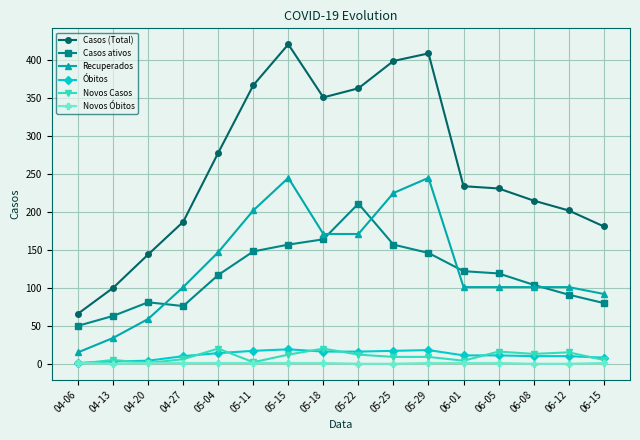

What is the maximum value for Casos (Total)?

421